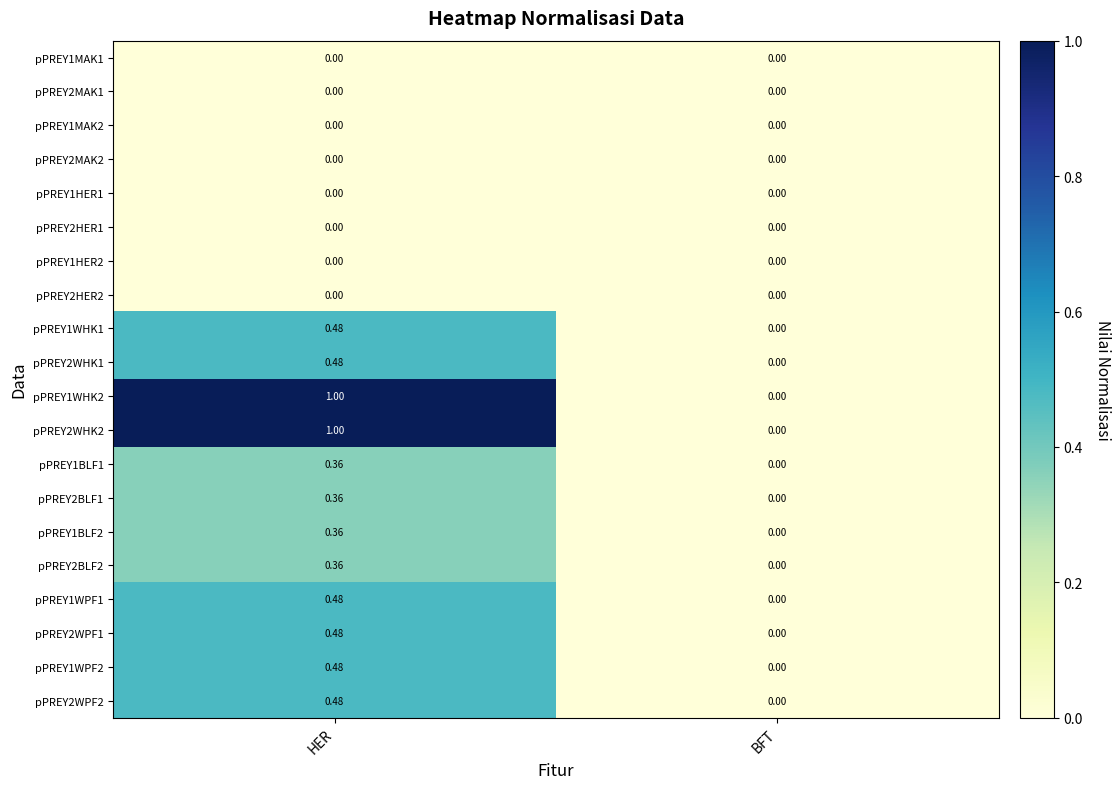

At which category is the sum across all series the highest?

HER